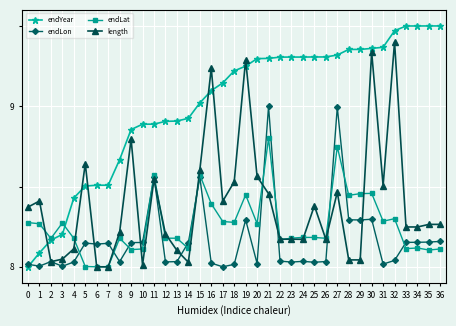

Which series has the widest spread of values?

endYear